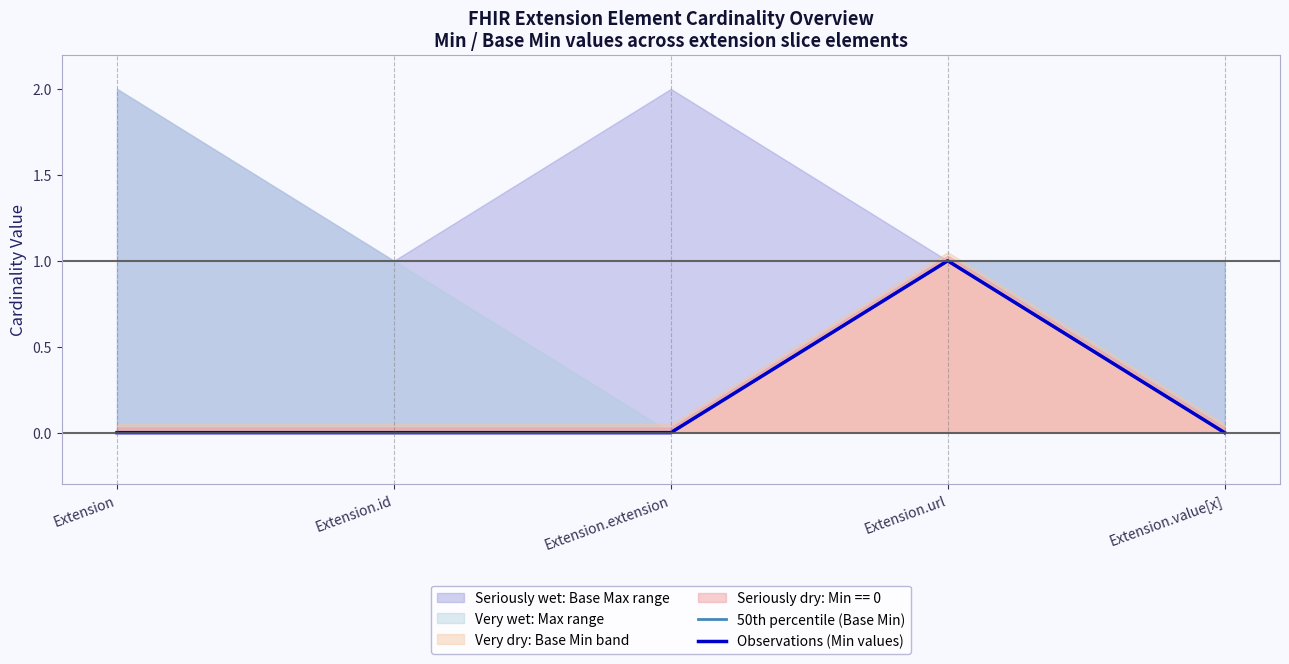

Does the chart display data point markers on the line(s)?

No